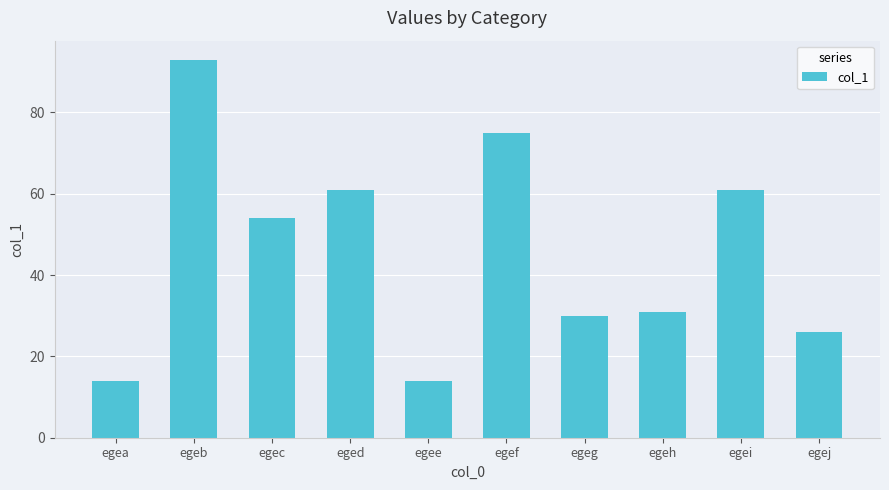

Where is the data nearest to the value 53?

egec